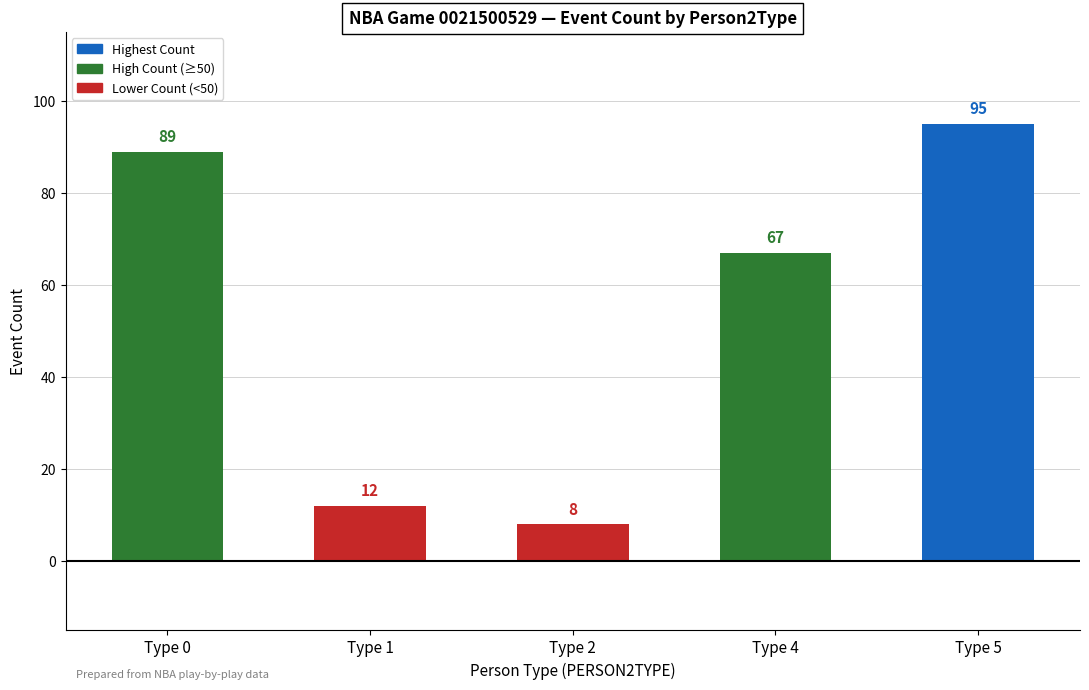

Rank the categories by value from lowest to highest.

Type 2, Type 1, Type 4, Type 0, Type 5